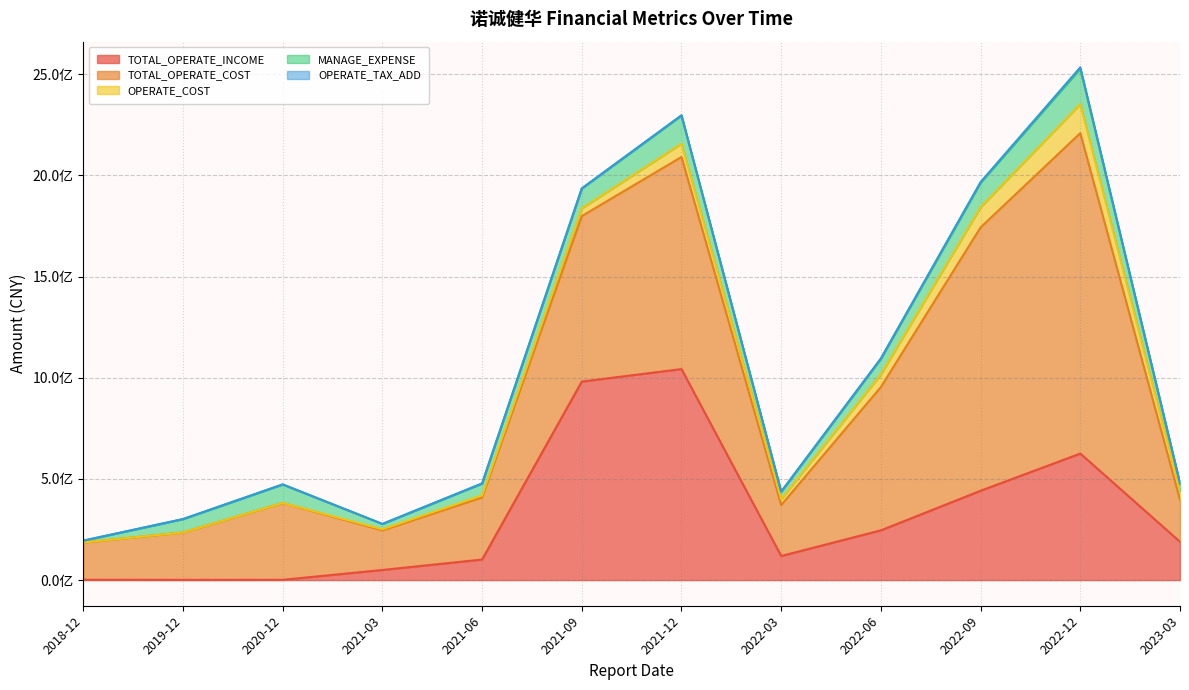

Reading left to right, extract all data points from this chart.

TOTAL_OPERATE_INCOME: 1616955.7	1247012.6	1363618.0	50047315.9	101656765.0	981429657.2	1043032783.0	119120479.1	245957683.7	441612184.4	625404170.0	189387628.4
TOTAL_OPERATE_COST: 184519825.4	234106818.5	379986398.3	195908545.1	307071855.1	817877953.3	1048442756.7	251875621.9	708388536.3	1301756168.5	1583974633.5	207586324.8
OPERATE_COST: 0.0	0.0	0.0	5196316.2	9824404.1	37969860.4	65666670.6	28652737.6	62738354.7	99719828.0	143397455.4	42897028.9
MANAGE_EXPENSE: 8419026.3	66017164.9	91279483.2	26355143.2	58855320.6	98320344.2	139118647.5	36617342.0	76676577.0	120956983.5	175047230.5	36912036.0
OPERATE_TAX_ADD: 850170.6	269038.2	468438.4	131982.8	217516.4	568041.5	1391935.1	1272158.9	2052730.6	3527470.0	6895418.5	2273281.0